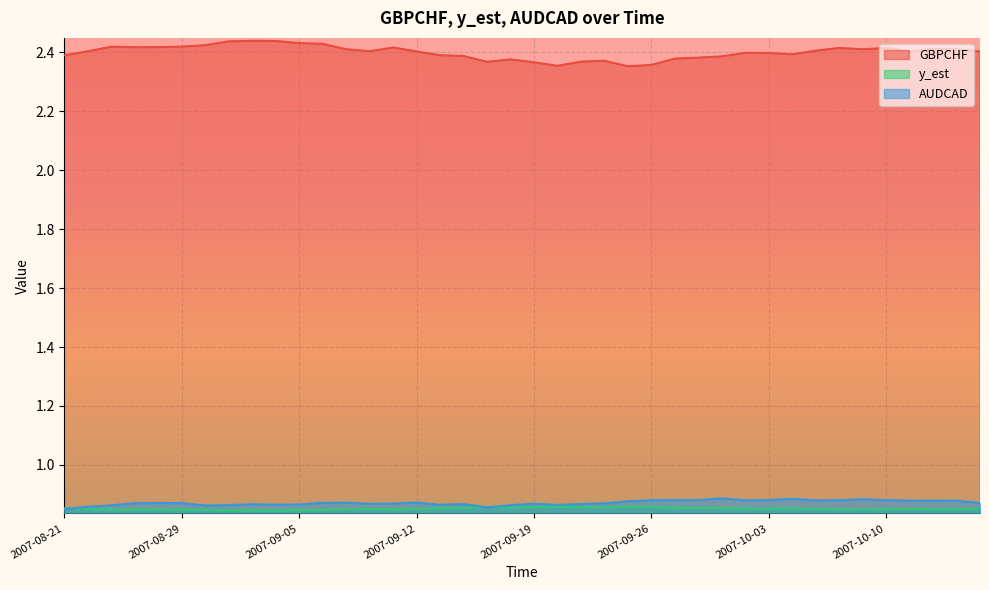

True or false: AUDCAD and GBPCHF intersect in this chart.

False